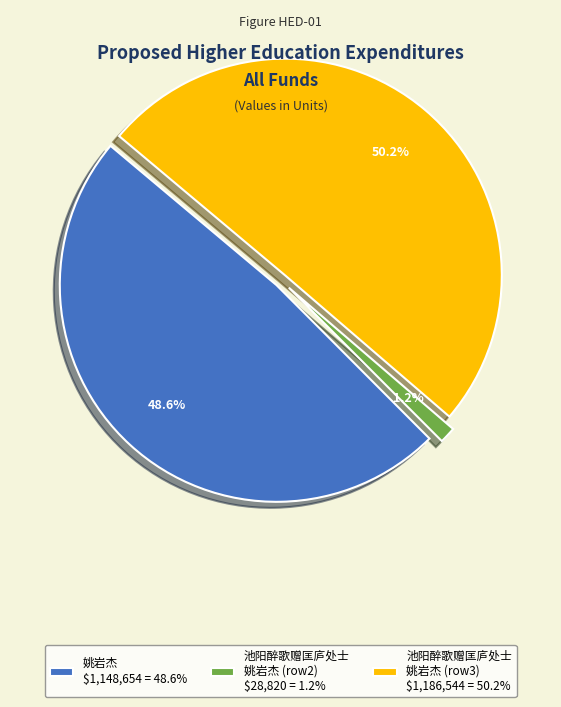

How much of the chart is everything except 池阳醉歌赠匡庐处士 姚岩杰 (row3) $1,186,544 = 50.2%?

49.8%